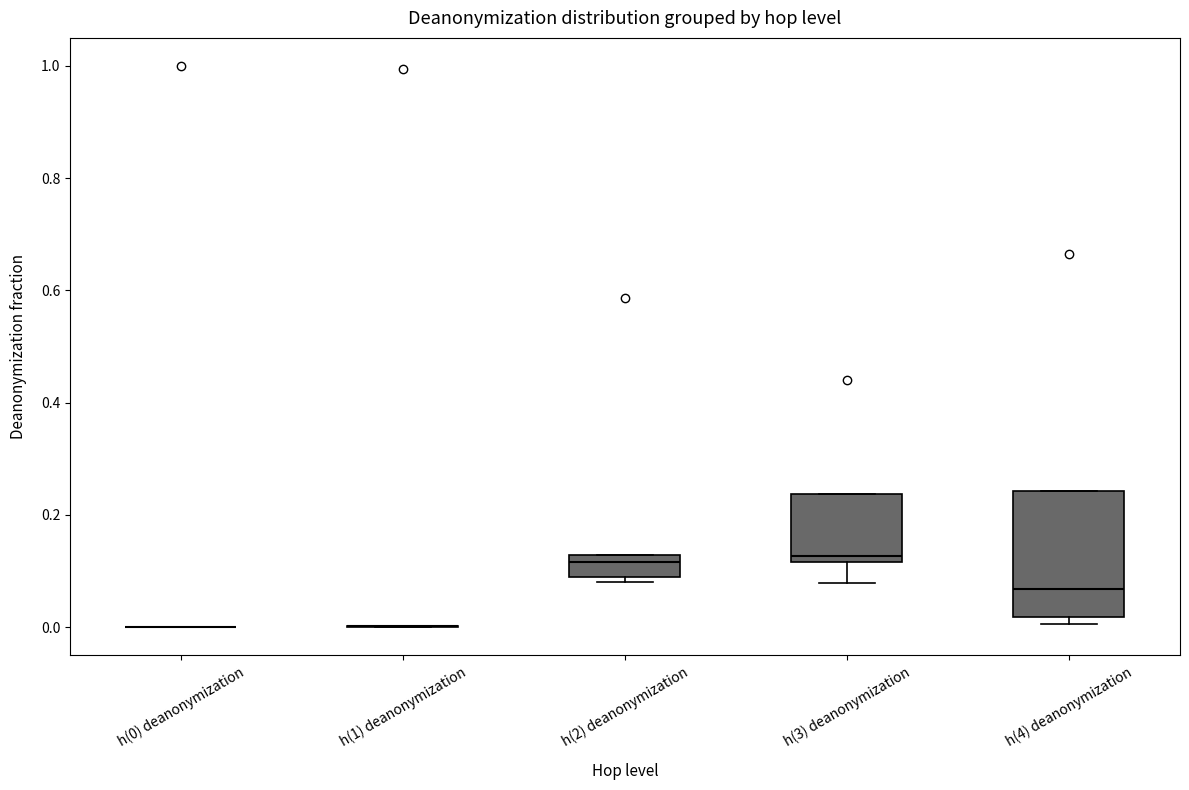

Where is the upper edge of the box for h(3) deanonymization on the y-axis? The values are not printed on the chart, so give them approximately, as read against the axis.

0.24